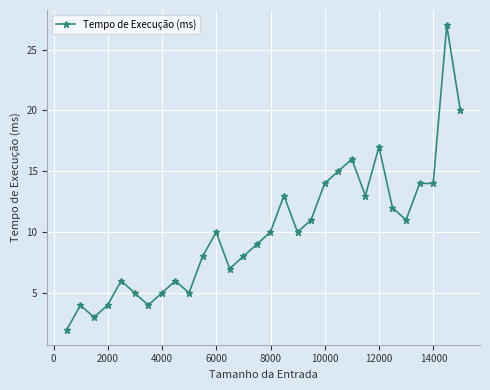

What is the value of the 26th point from the left?

11